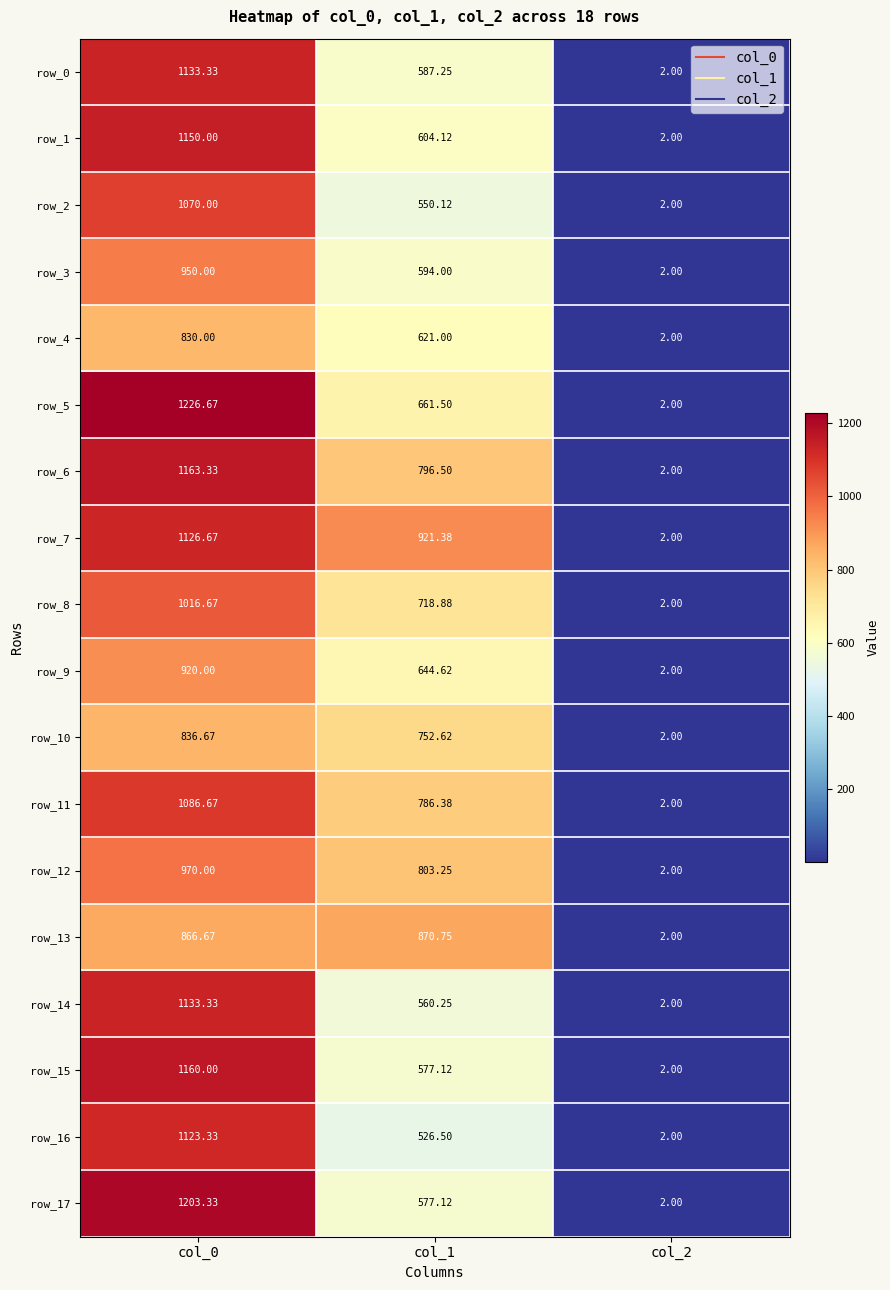

Is the value of row_0 at col_0 greater than the value of row_3 at col_1?

Yes